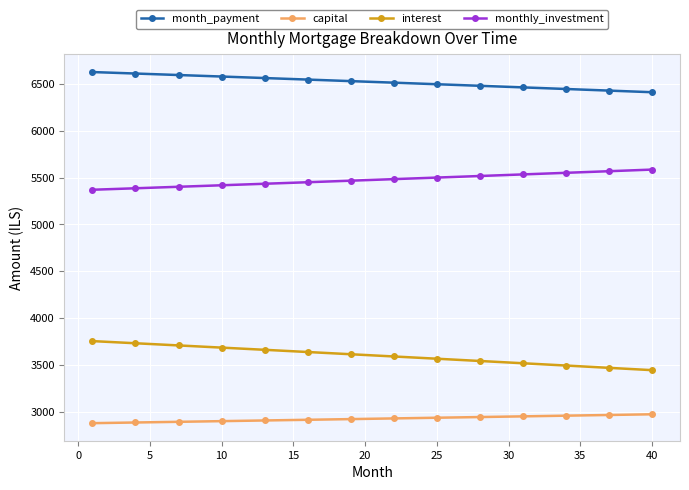

Rank the series by their average value, from lowest to highest.

capital, interest, monthly_investment, month_payment